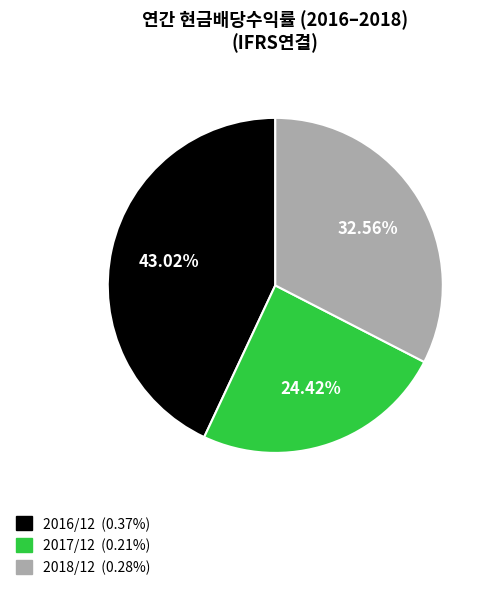

To the nearest percent, what is the combined percentage of 2017/12 and 2018/12?

57%